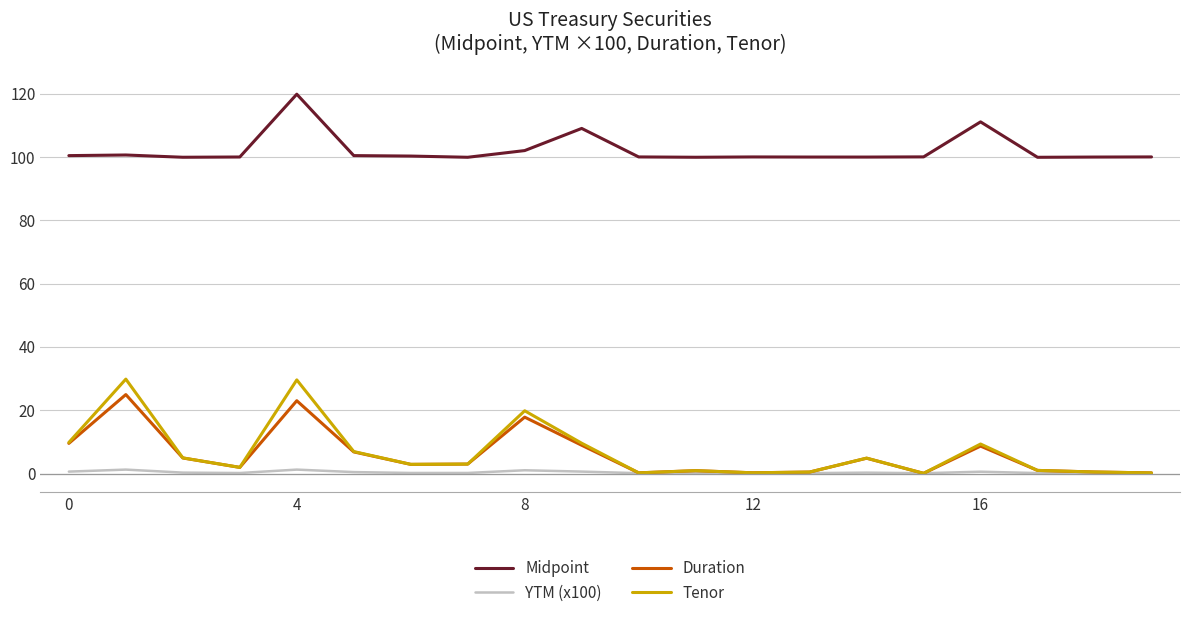

True or false: Midpoint and Duration intersect in this chart.

False